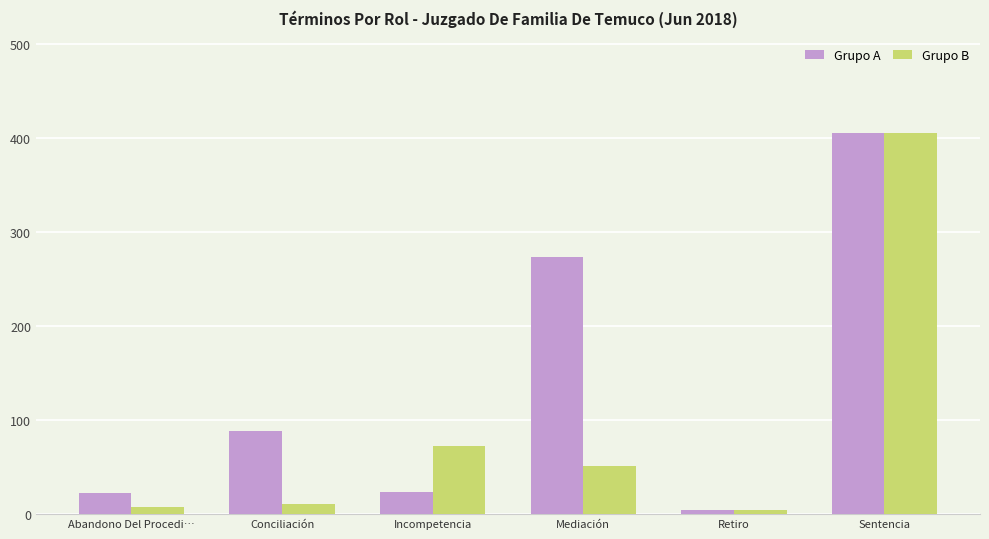

Rank the series at Incompetencia from highest to lowest value.

Grupo B, Grupo A